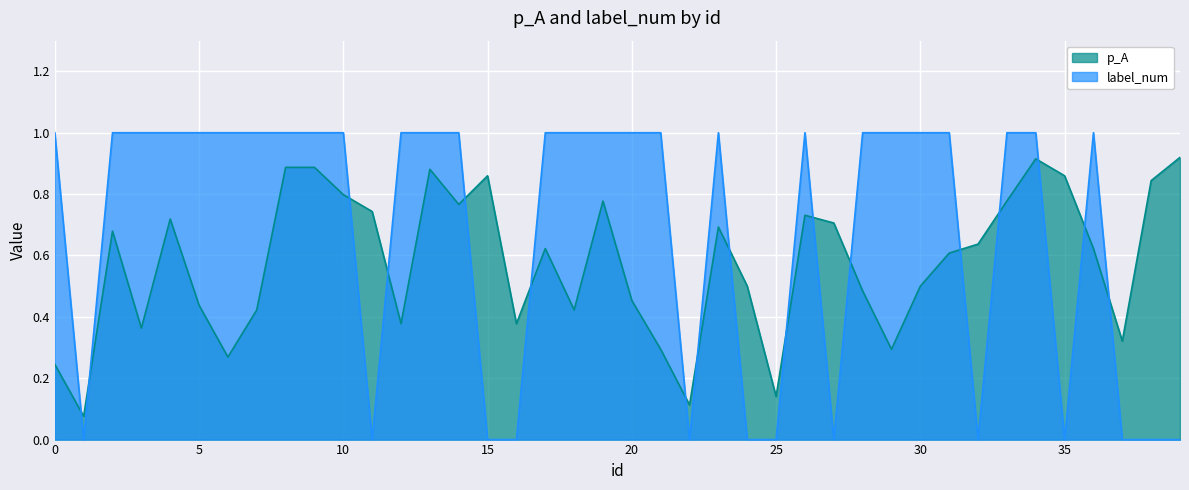

How many interior local valleys does the p_A series have?

11